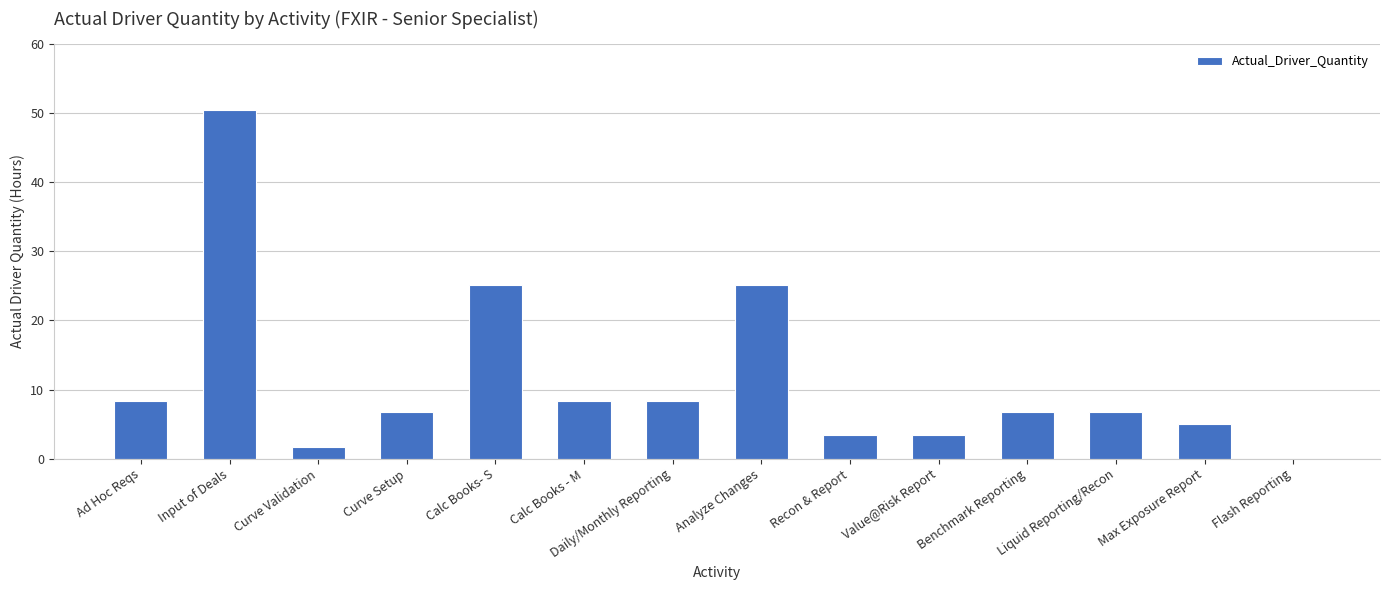

Between Calc Books - M and Input of Deals, which is larger?

Input of Deals